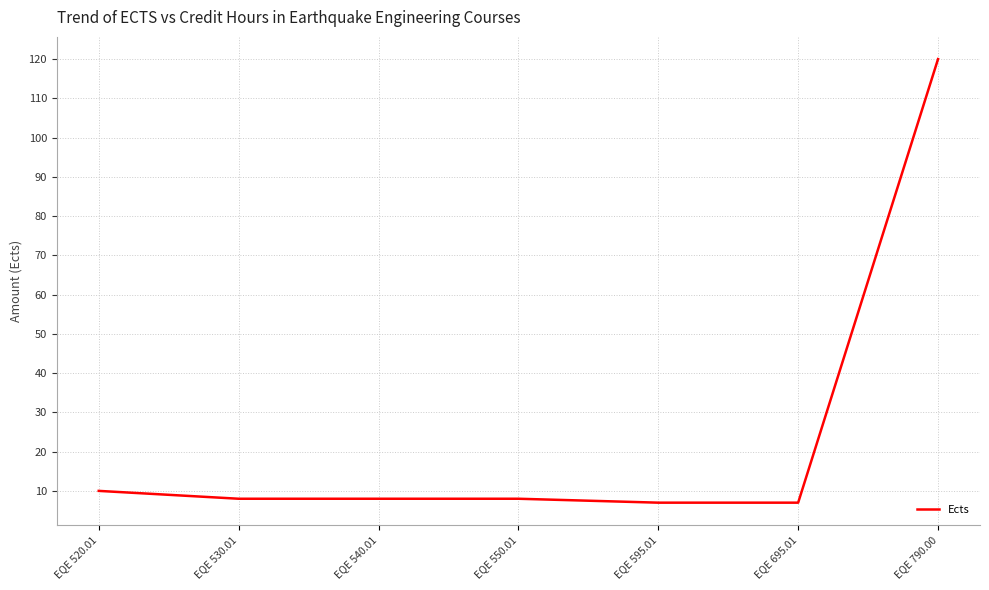

What is the change in value from EQE 520.01 to EQE 790.00?

+110